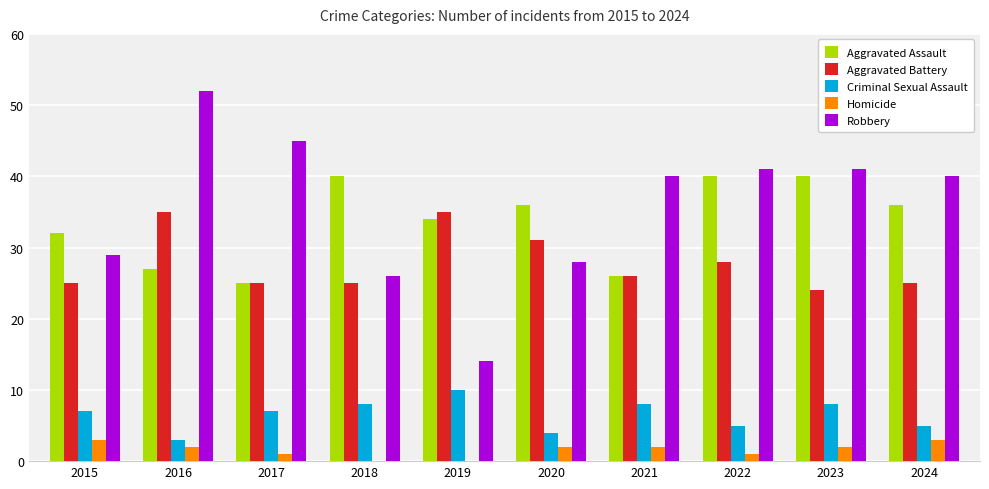

Which series has the widest spread of values?

Robbery